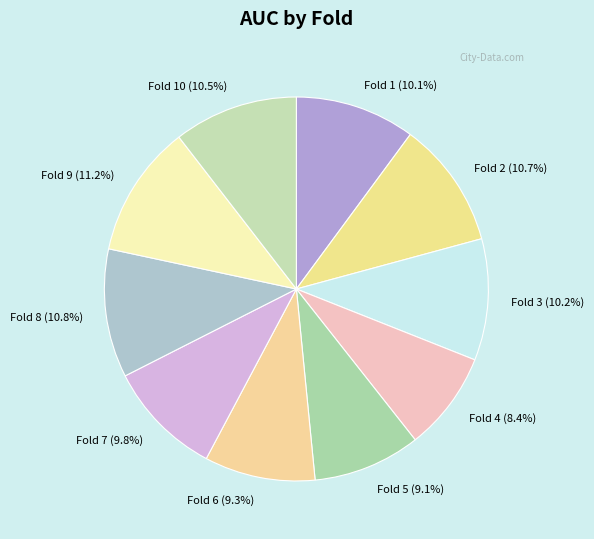

Does Fold 4 (8.4%) account for over 50% of the chart?

No